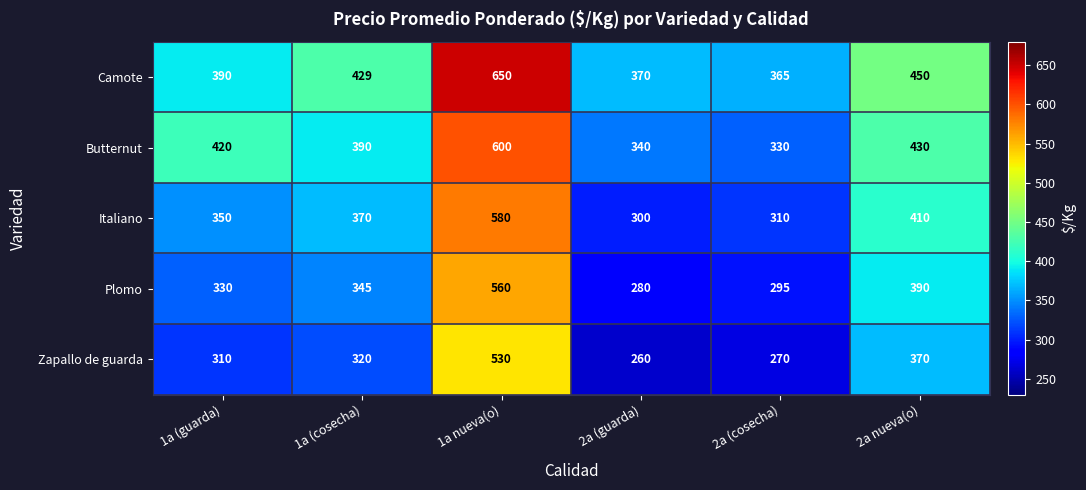

Which label corresponds to the largest value in the chart?

1a nueva(o)